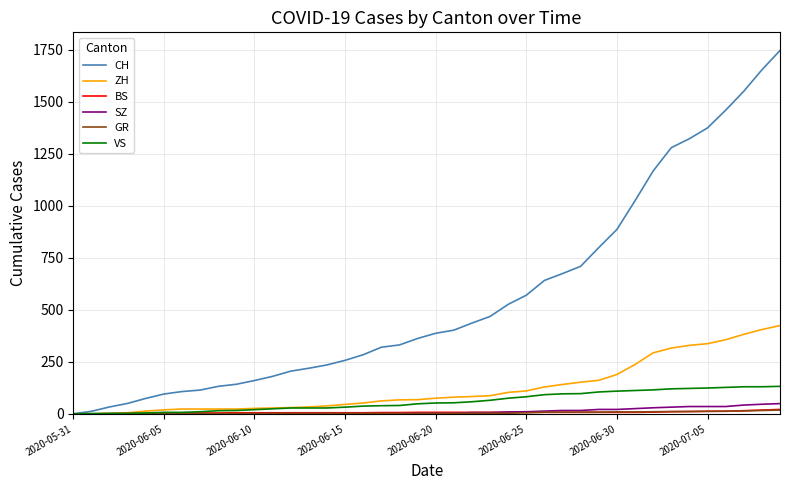

Which series has the largest total across all categories?

CH